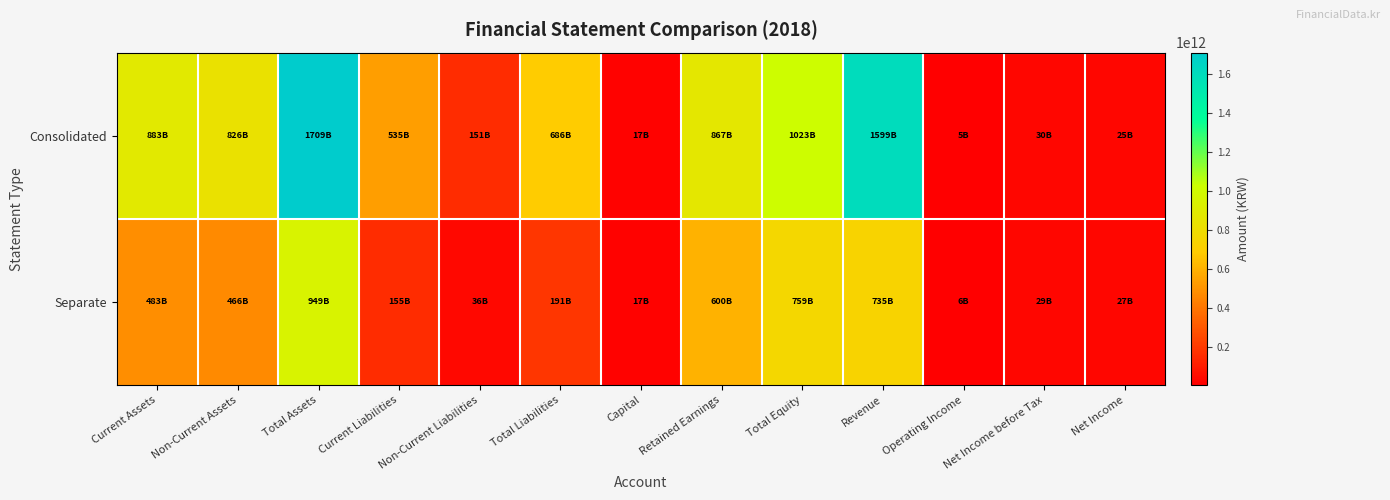

Which label corresponds to the smallest value in the chart?

Operating Income